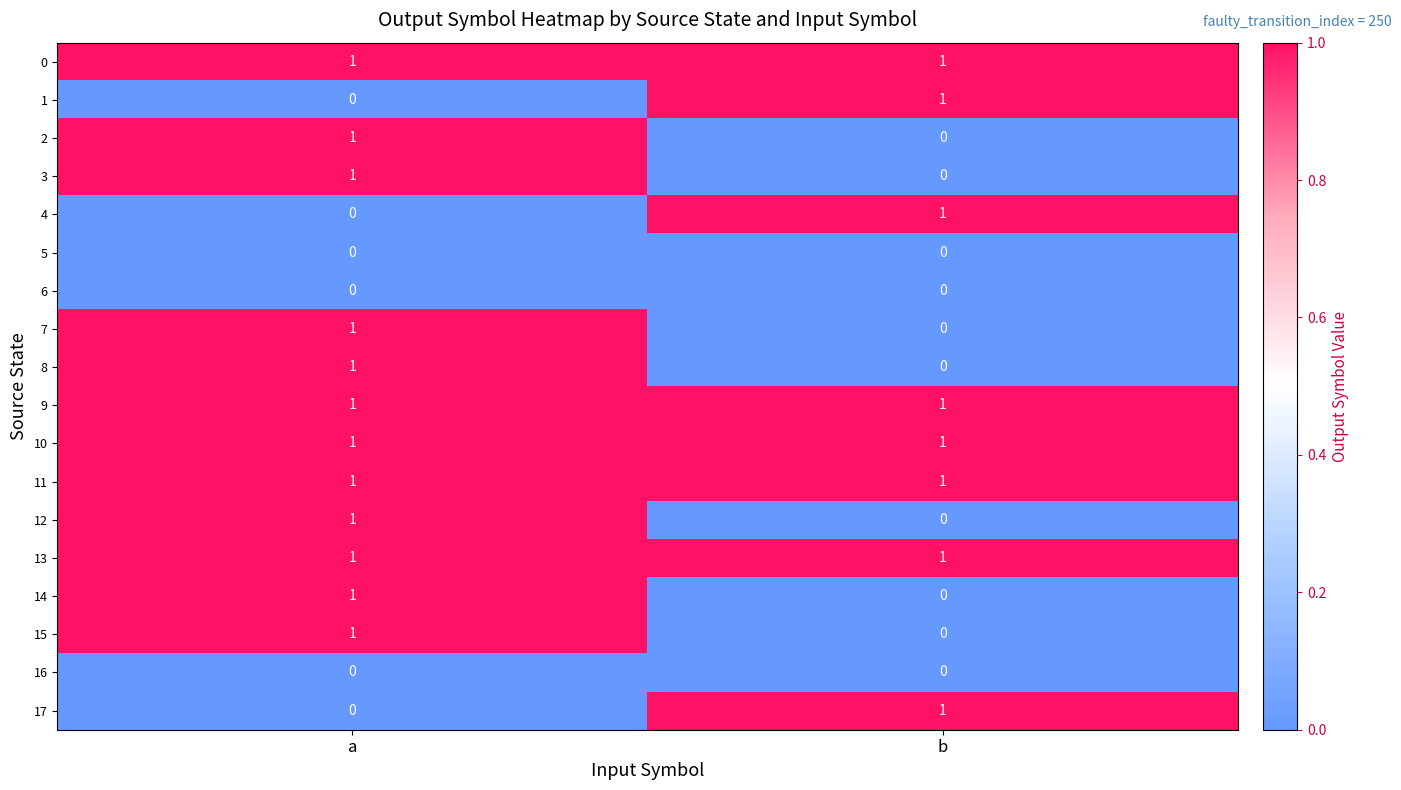

Which category has the lowest value in the 17 series?

a